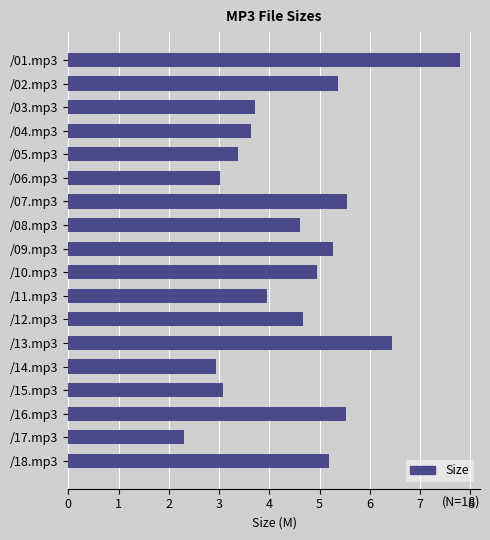

True or false: the data shows 4.2 at /06.mp3.

False